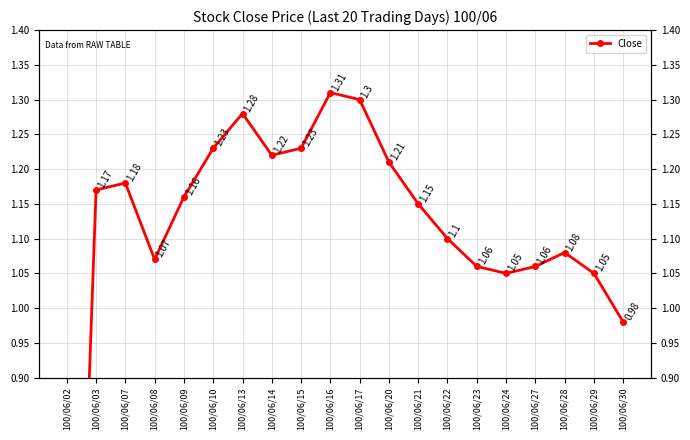

Is it true that the value at 100/06/08 is 1.1?

True